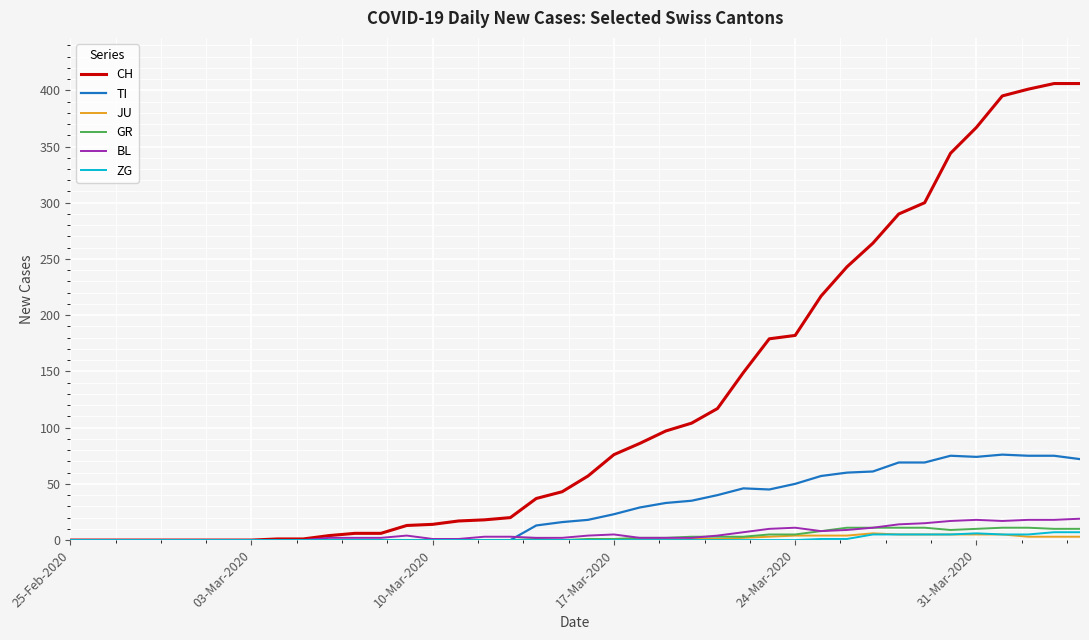

What is the greatest value displayed?

406